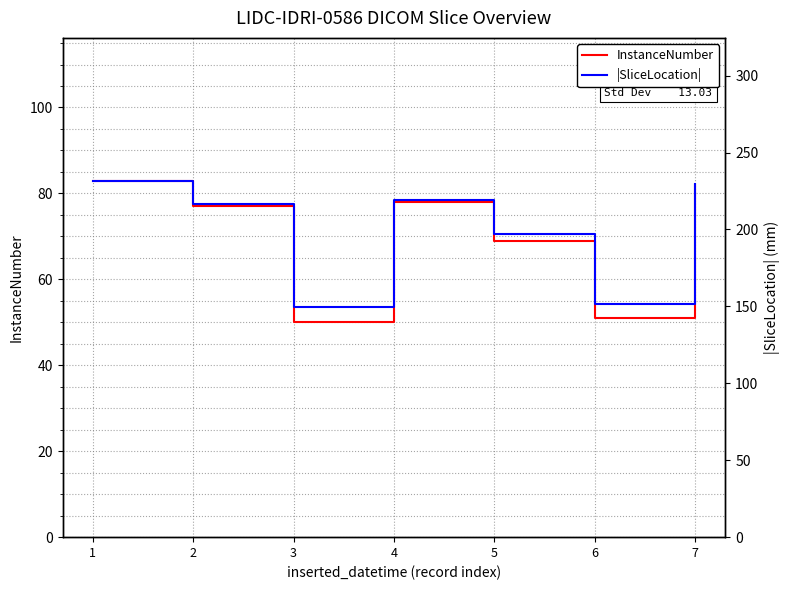

Is the value of |SliceLocation| at 4 greater than the value of InstanceNumber at 3?

Yes